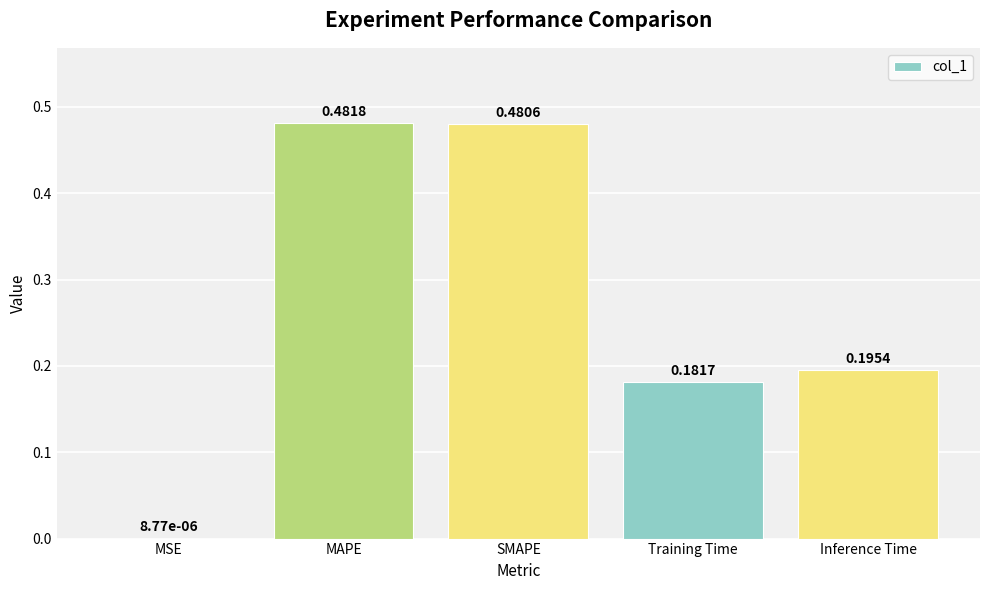

At which category does the chart reach its peak across all series?

MAPE